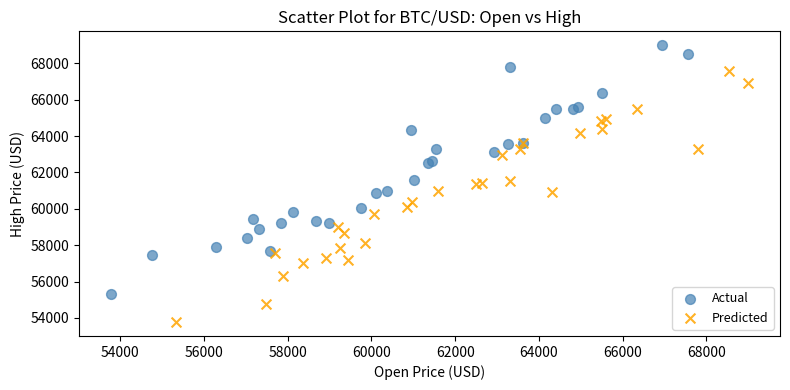

Which series reaches the minimum Y coordinate?

Predicted